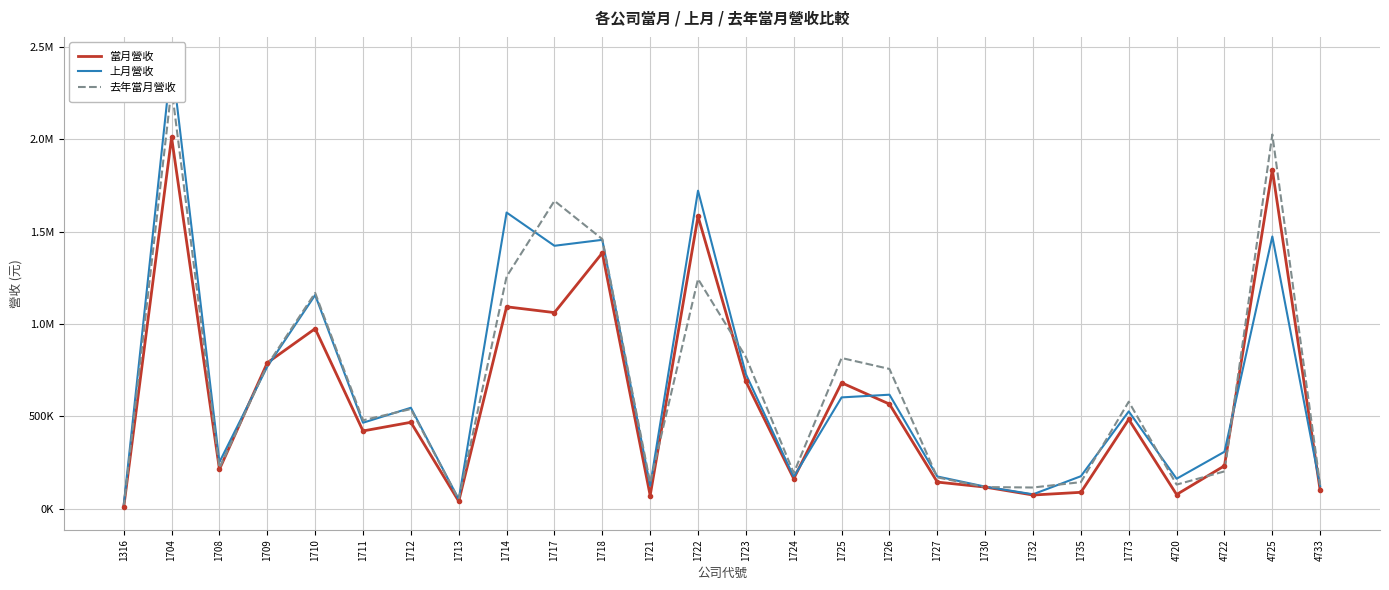

What is the sum of all 當月營收 values?

15379226